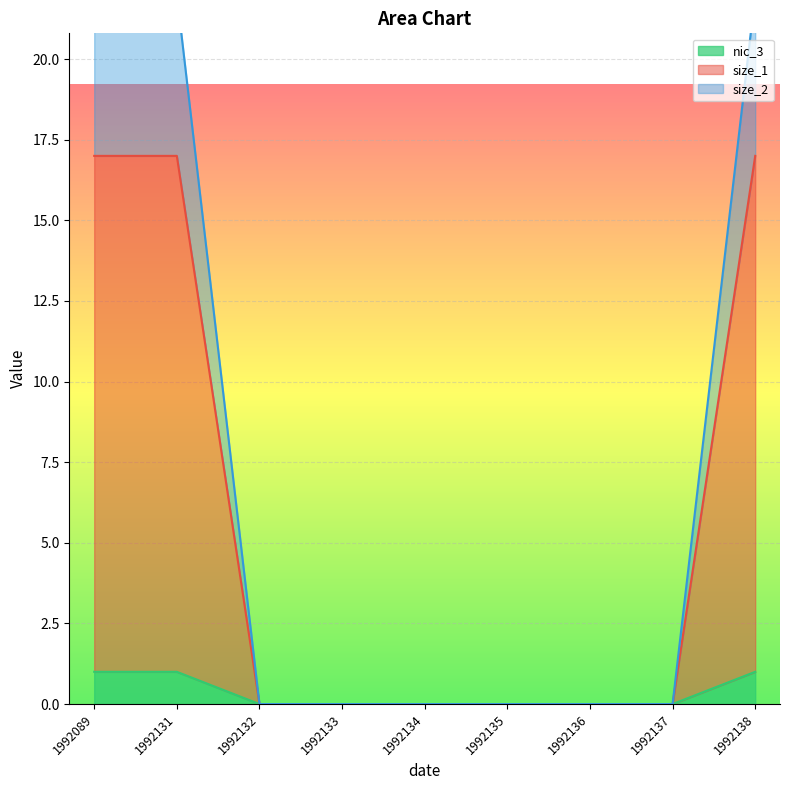

Between 1992132 and 1992135, which series saw the biggest shift?

nic_3